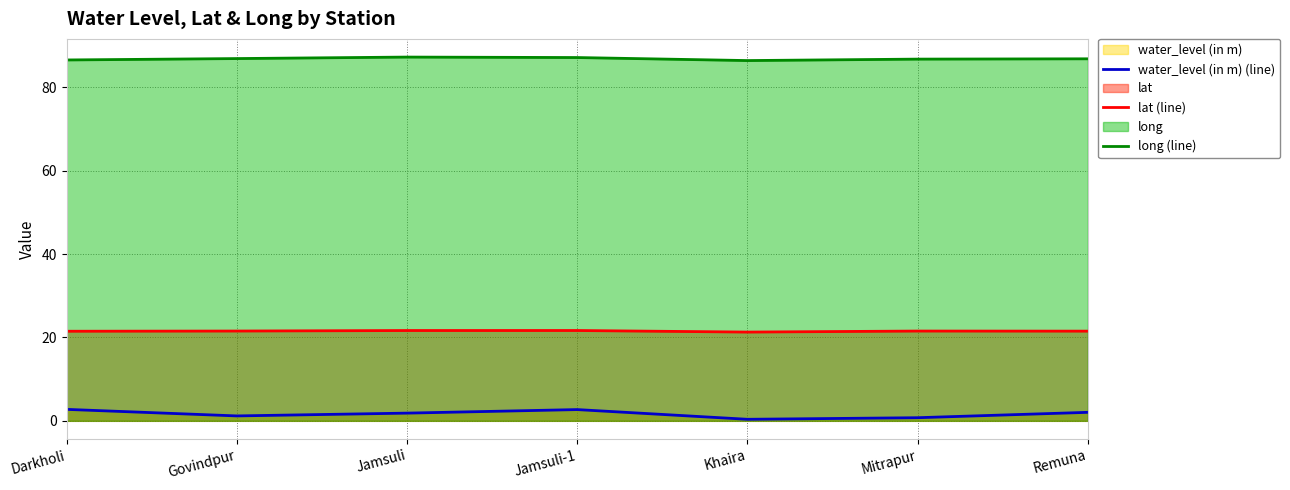

Does the chart display data point markers on the line(s)?

No